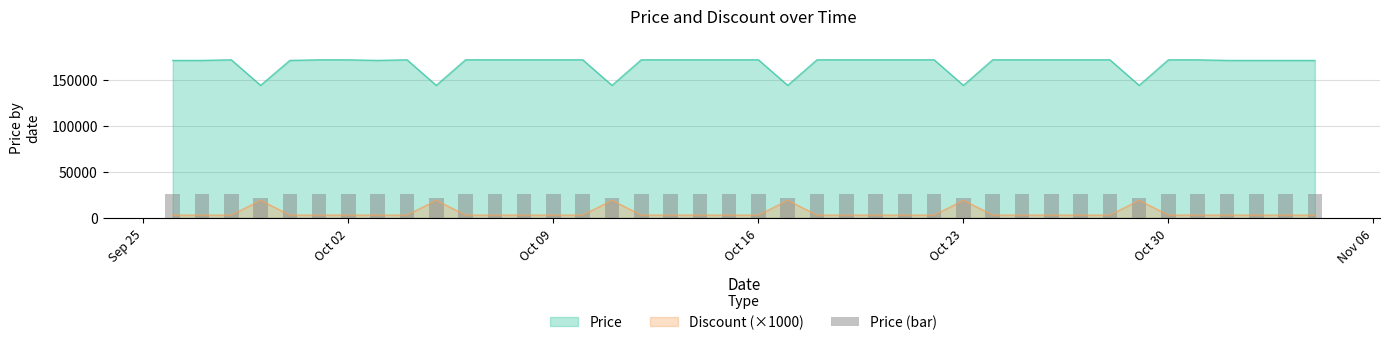

True or false: Discount (×1000) and Price intersect in this chart.

False